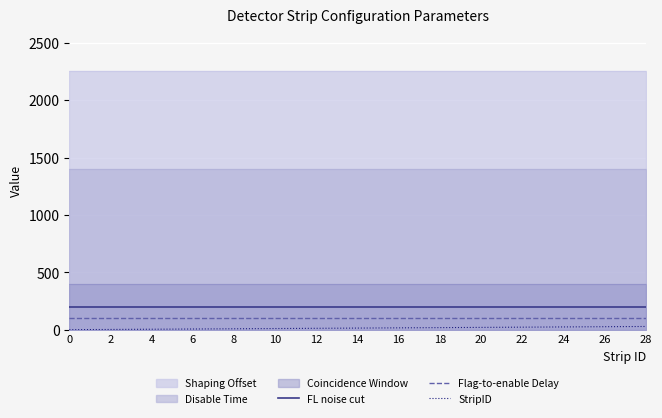

Which series changed the most between 6 and 18?

StripID